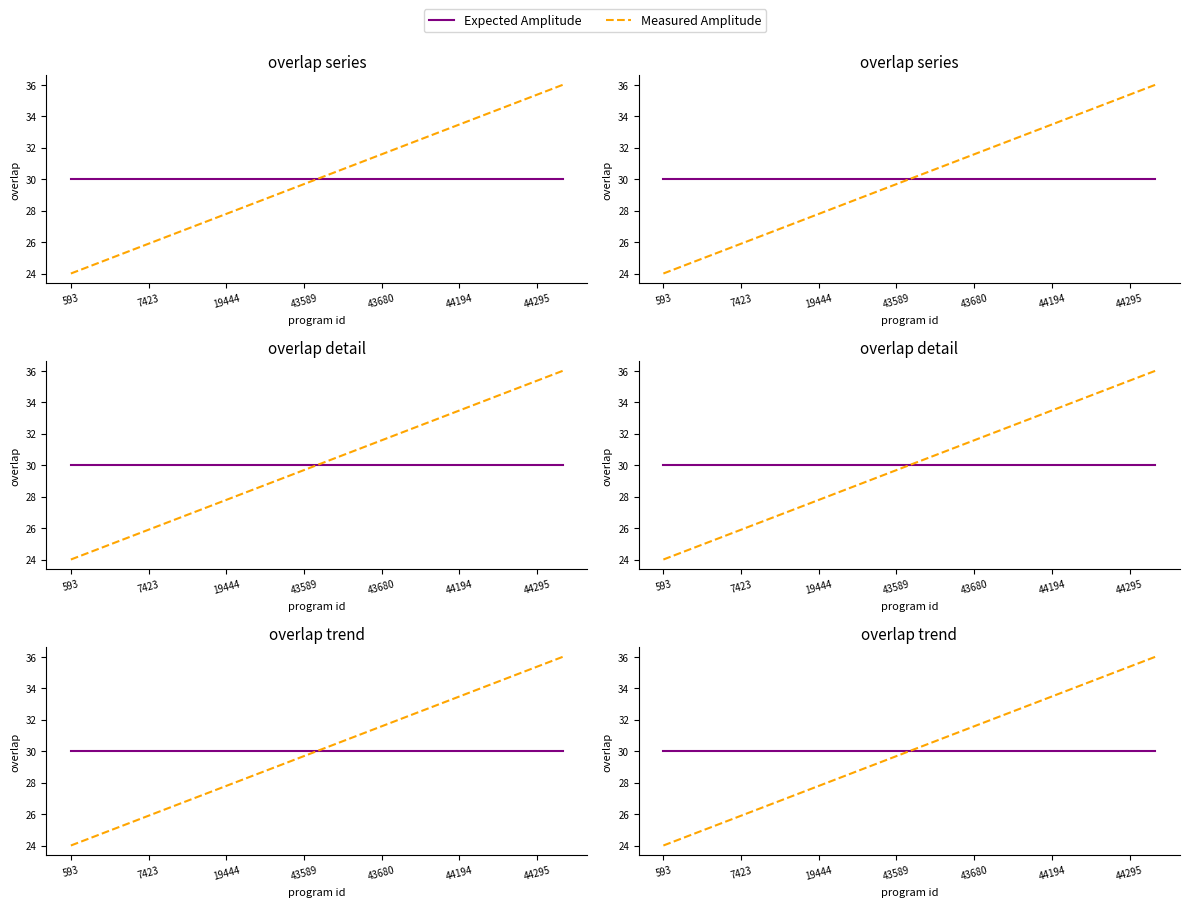

The value of Expected Amplitude at 7423 is 51.1. True or false?

False